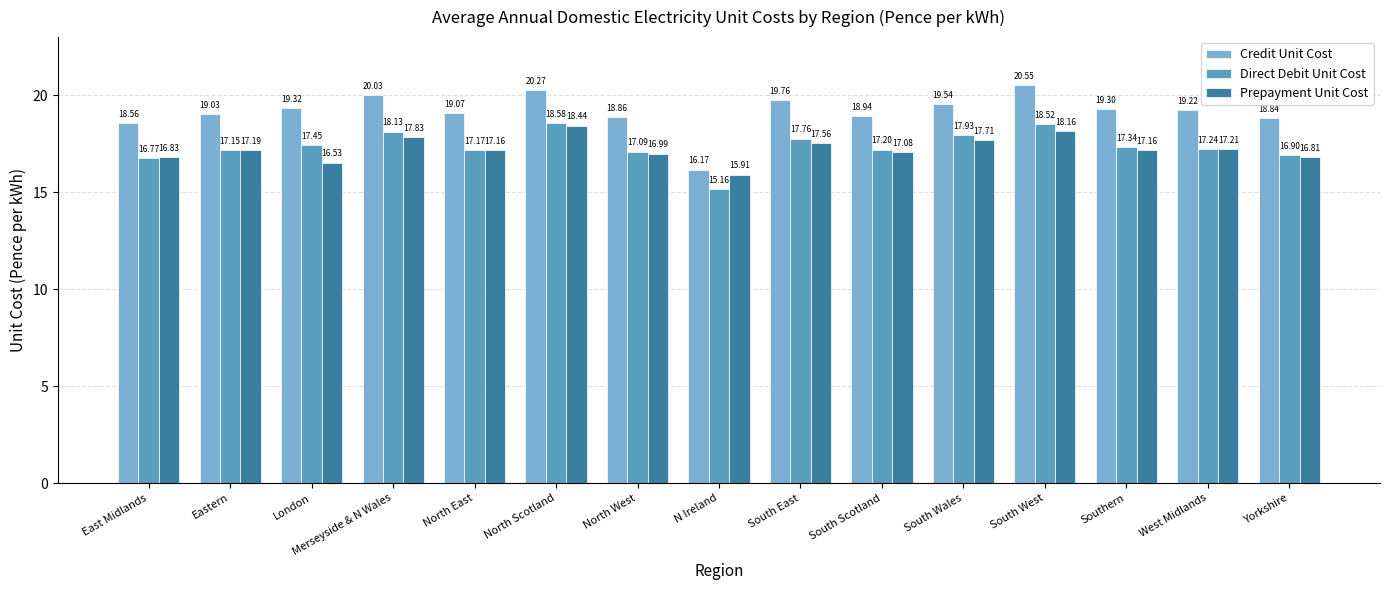

What are all the series names shown in the legend?

Credit Unit Cost, Direct Debit Unit Cost, Prepayment Unit Cost